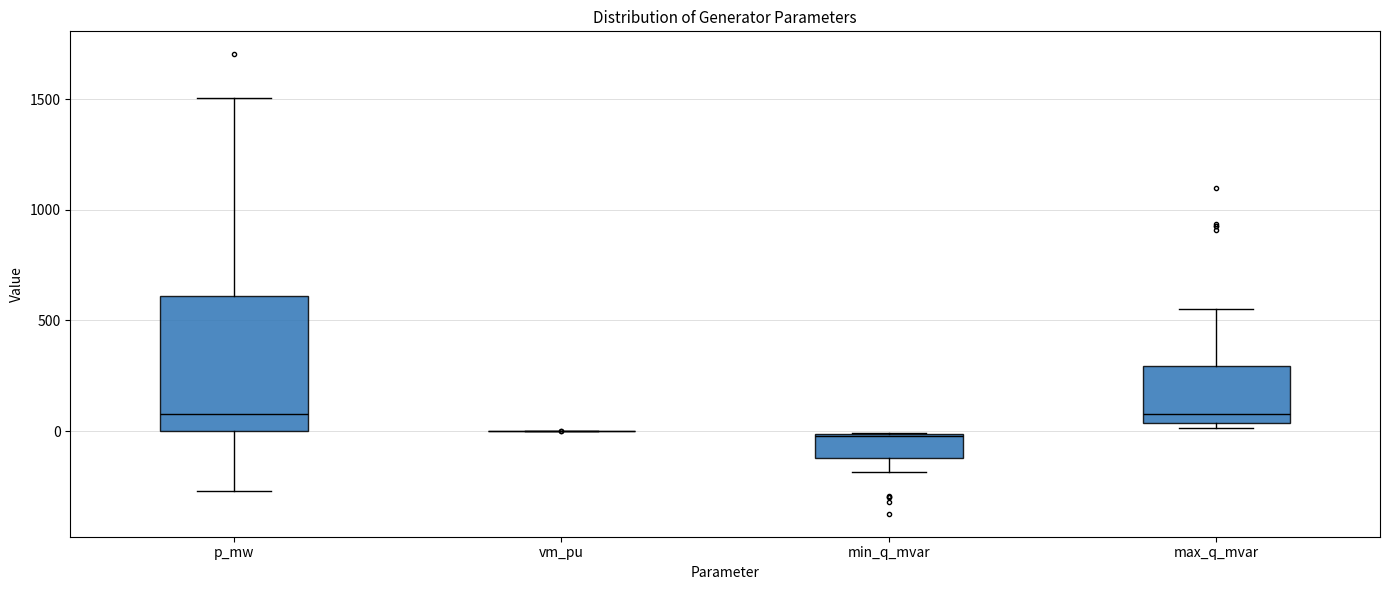

Reading left to right, transcribe this box plot: for each box, give where its median line is, the range the box spans, and where its two whiskers end, as read against the y-axis. The values are not printed on the chart, so give them approximately, as read against the axis.

p_mw: median 100, box 0 to 600, whiskers -250 to 1500
vm_pu: box collapsed to a line at 0, whiskers 0 to 0
min_q_mvar: median 0, box -100 to 0, whiskers -200 to 0
max_q_mvar: median 100, box 50 to 300, whiskers 0 to 550